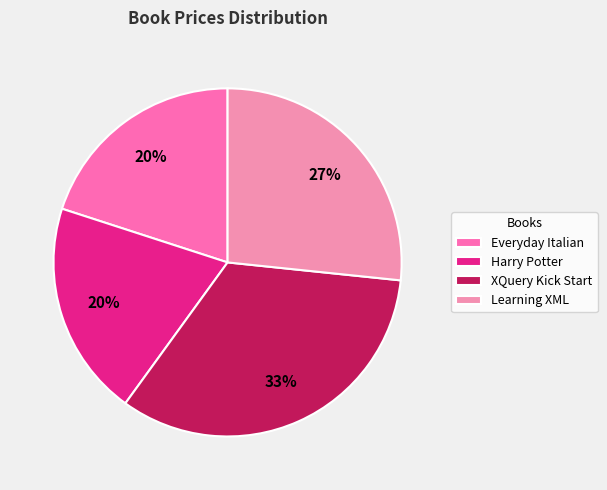

Count the number of slices in the pie.

4